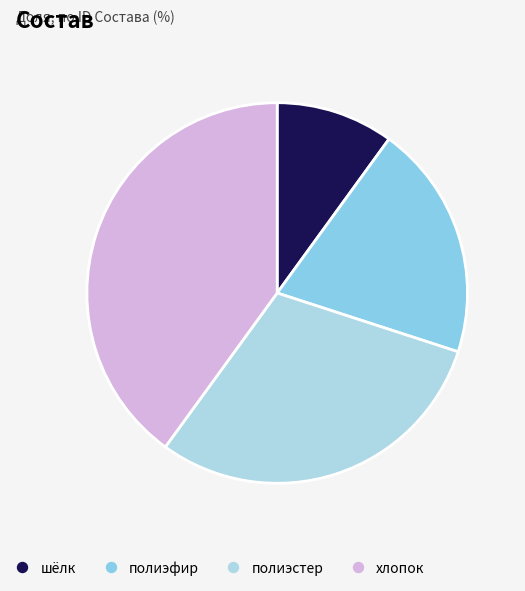

To the nearest percent, what is the average slice percentage?

25%